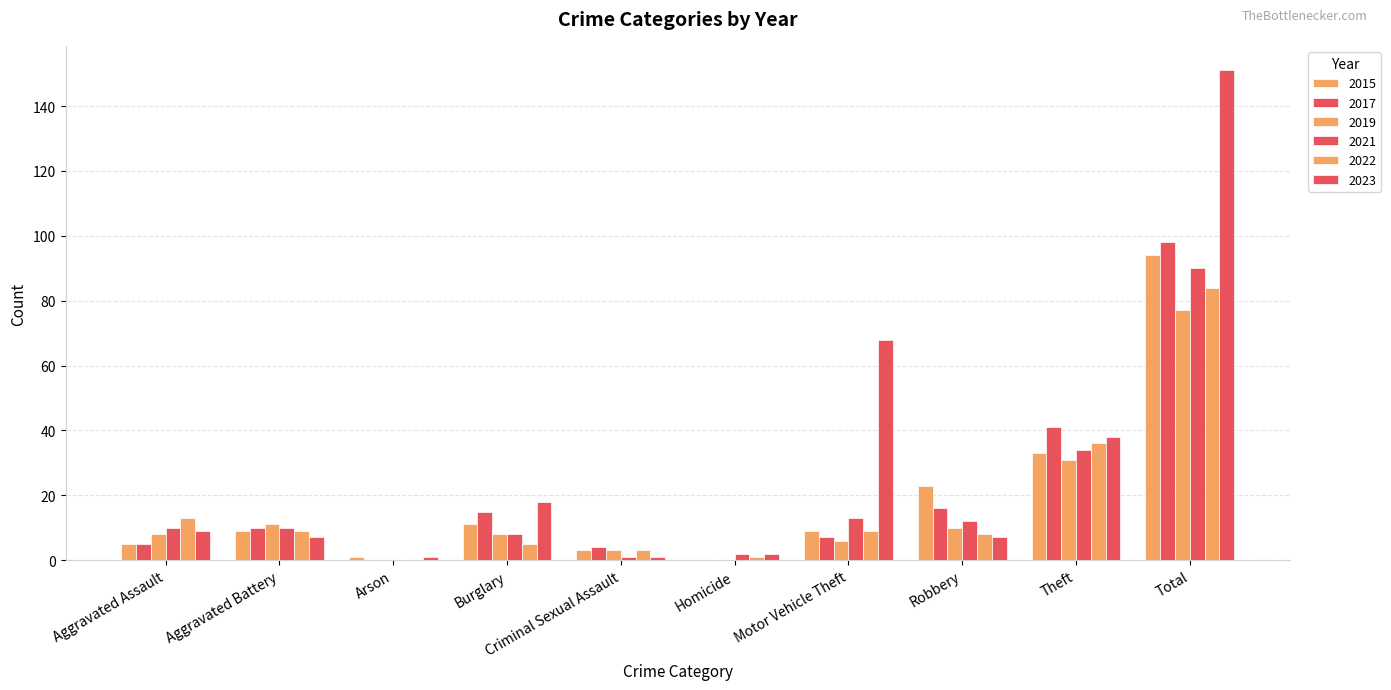

How many categories are shown in the chart?

10